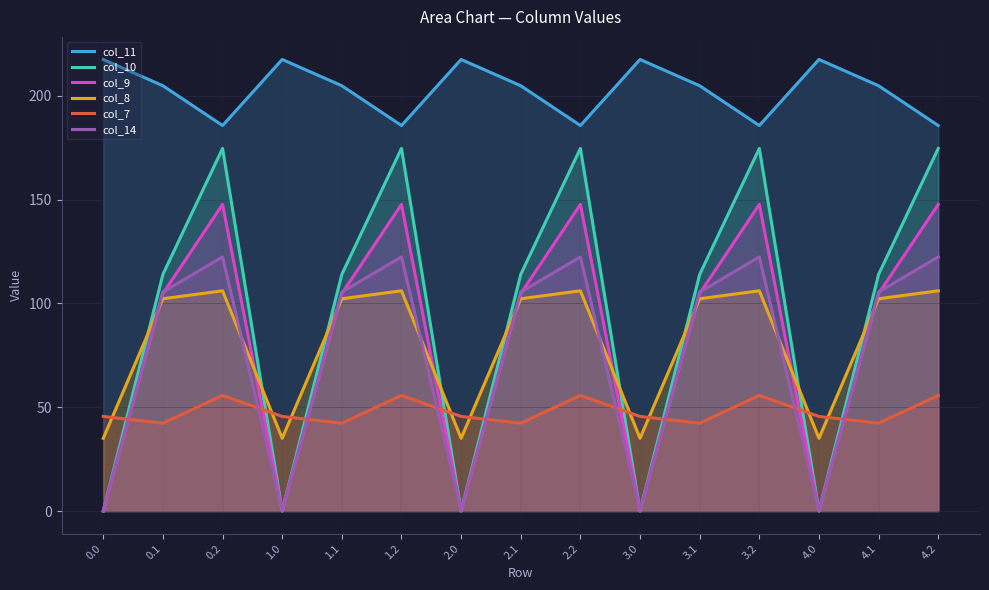

True or false: col_9 and col_11 intersect in this chart.

False